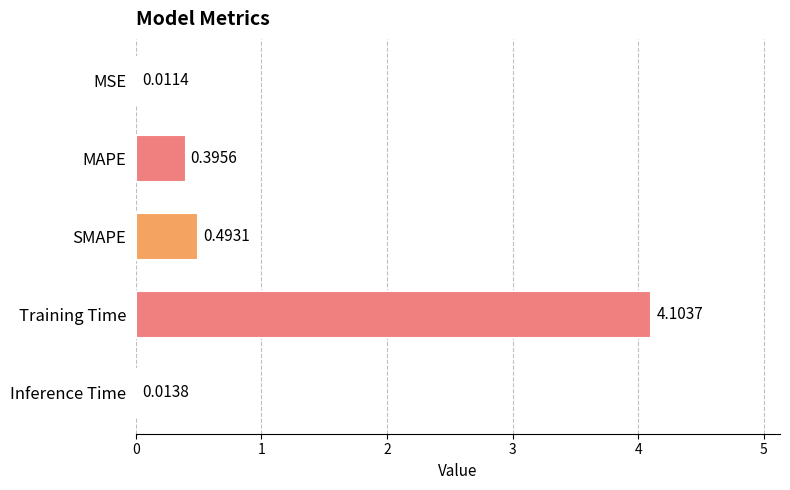

At which category does the chart reach its peak across all series?

Training Time